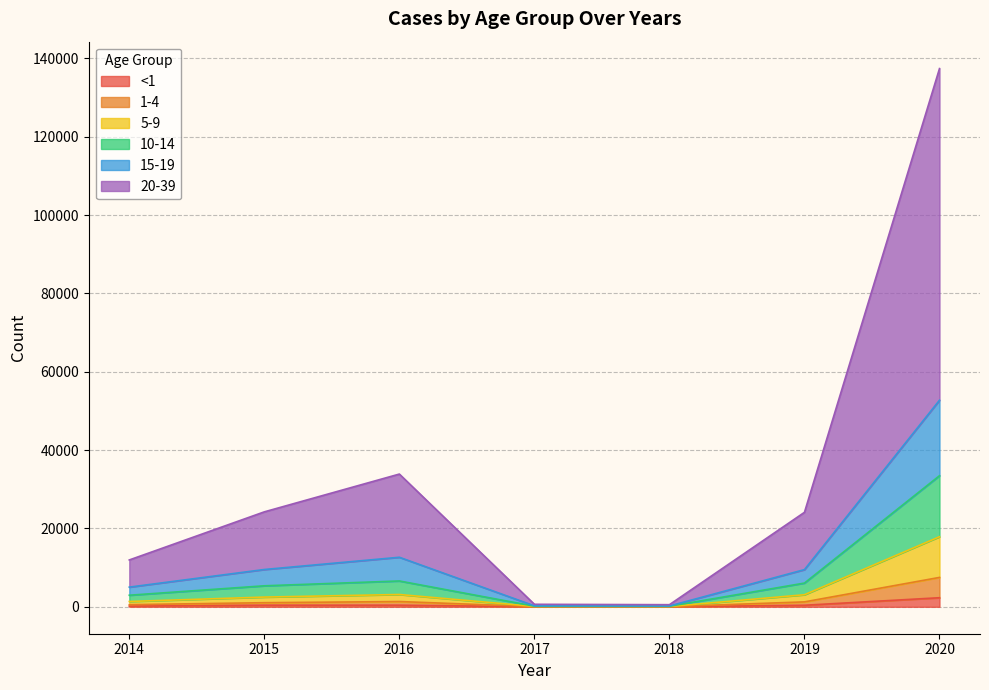

Count the number of categories in the chart.

7